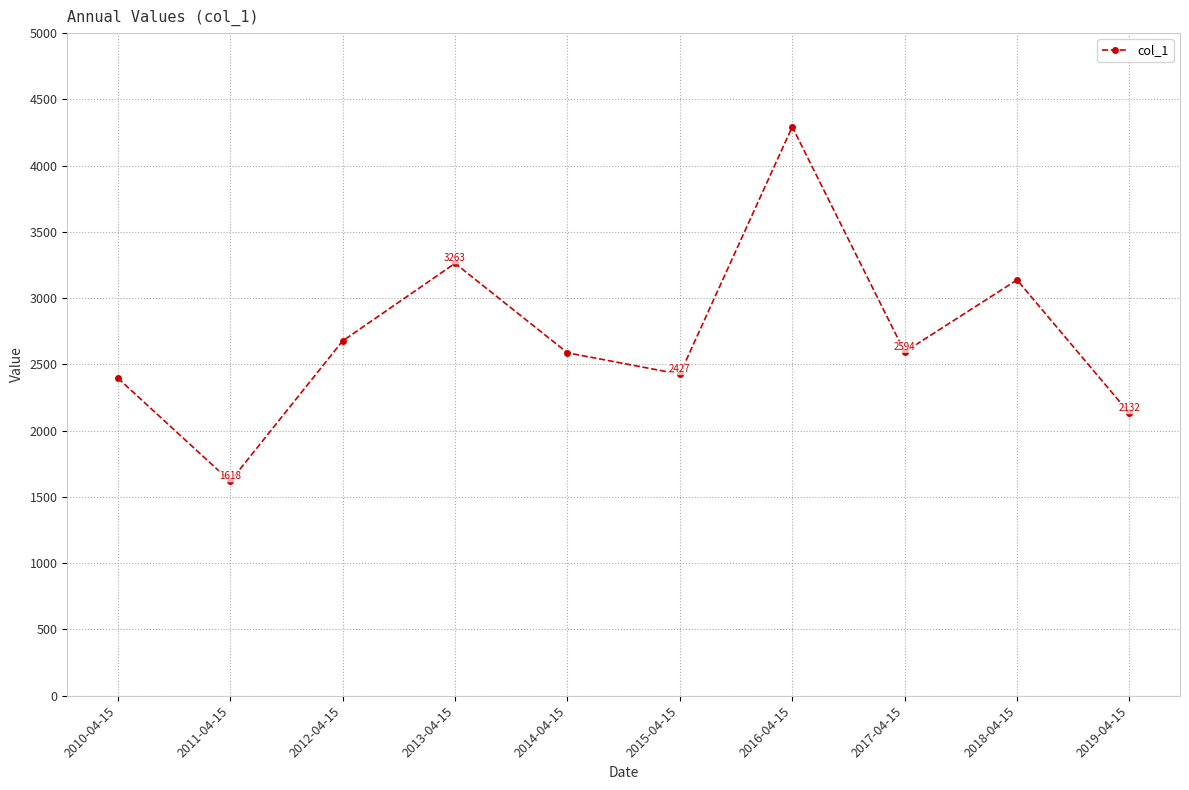

The chart shows a value of 873.3 at 2012-04-15. True or false?

False